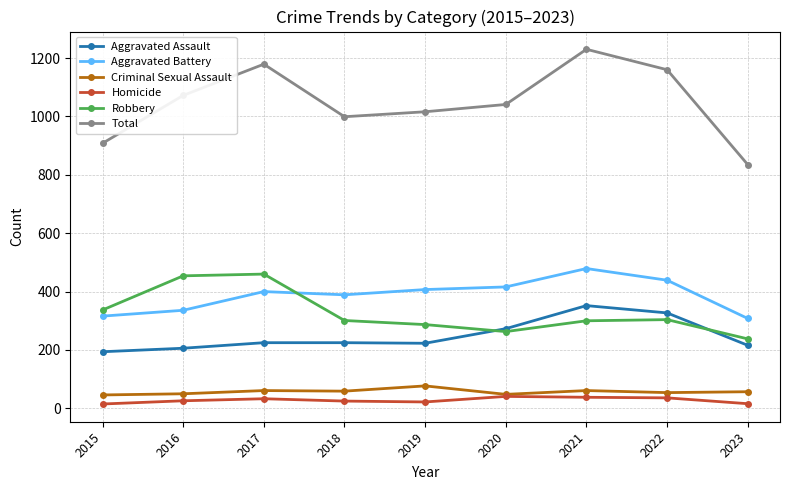

Which series has the largest total across all categories?

Total